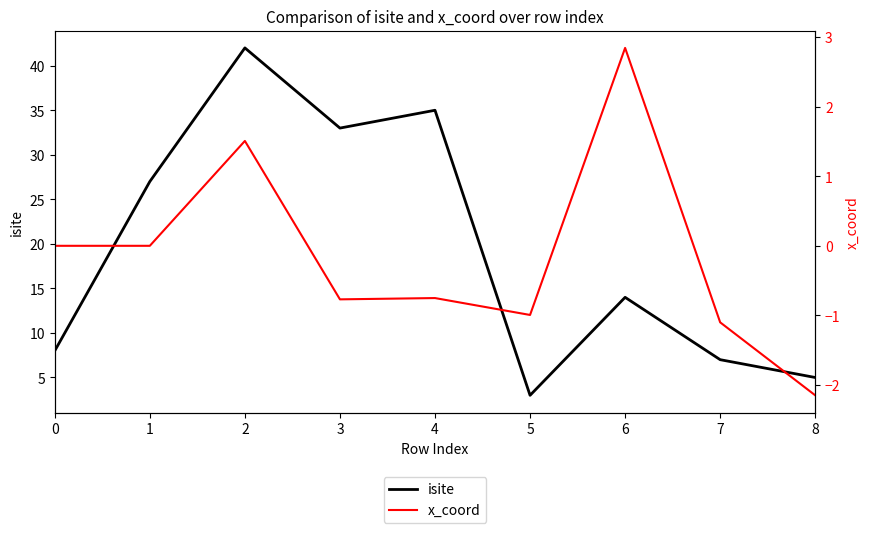

At which label does x_coord first exceed 0?

1